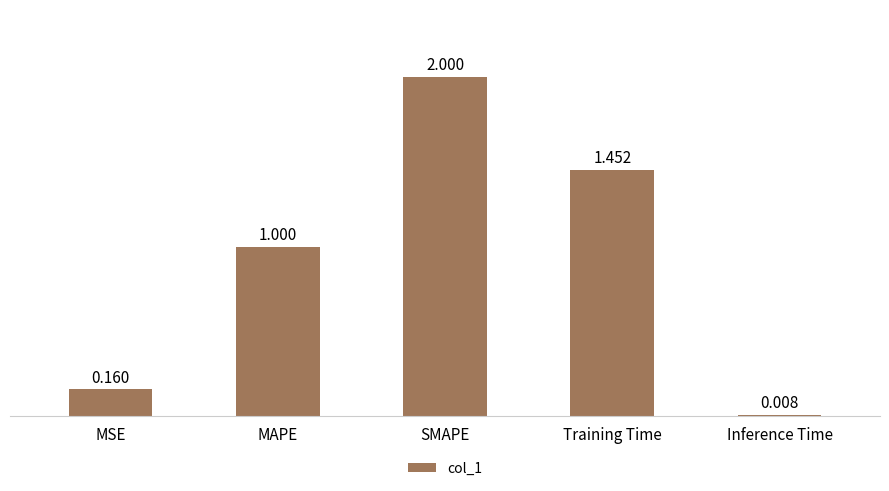

Which has a higher value, MAPE or MSE?

MAPE